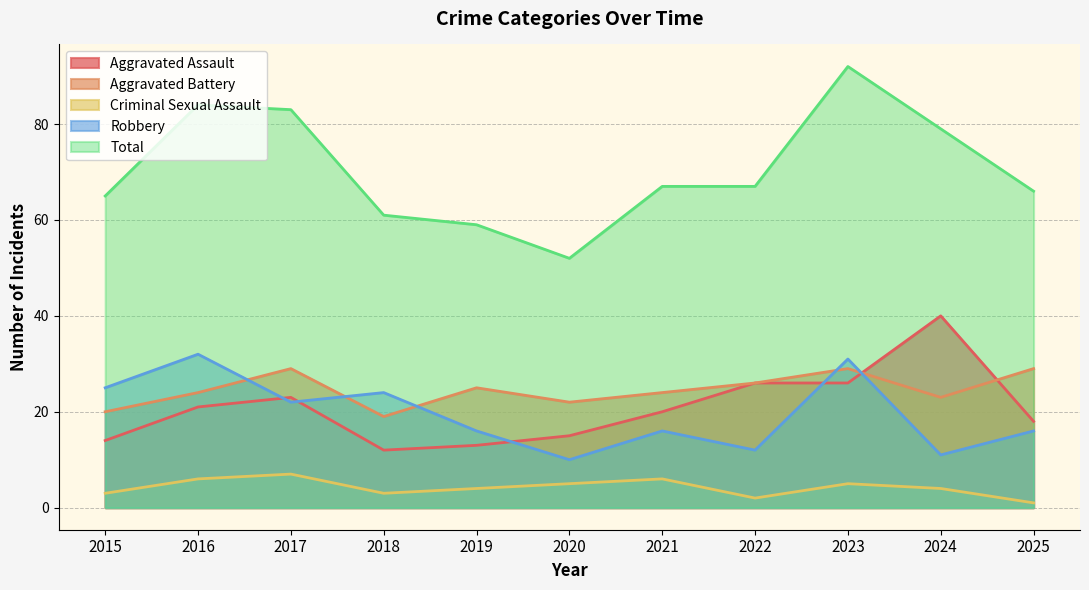

What is the minimum value shown in the chart?

1